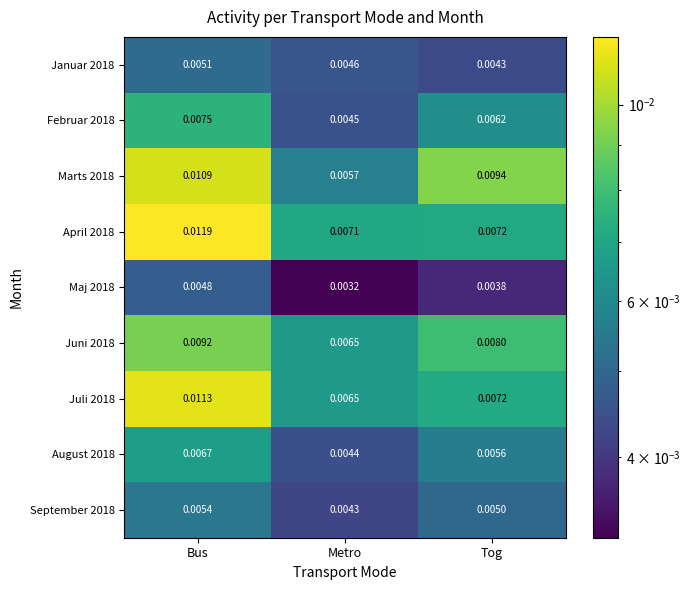

At which category is the sum across all series the highest?

Bus